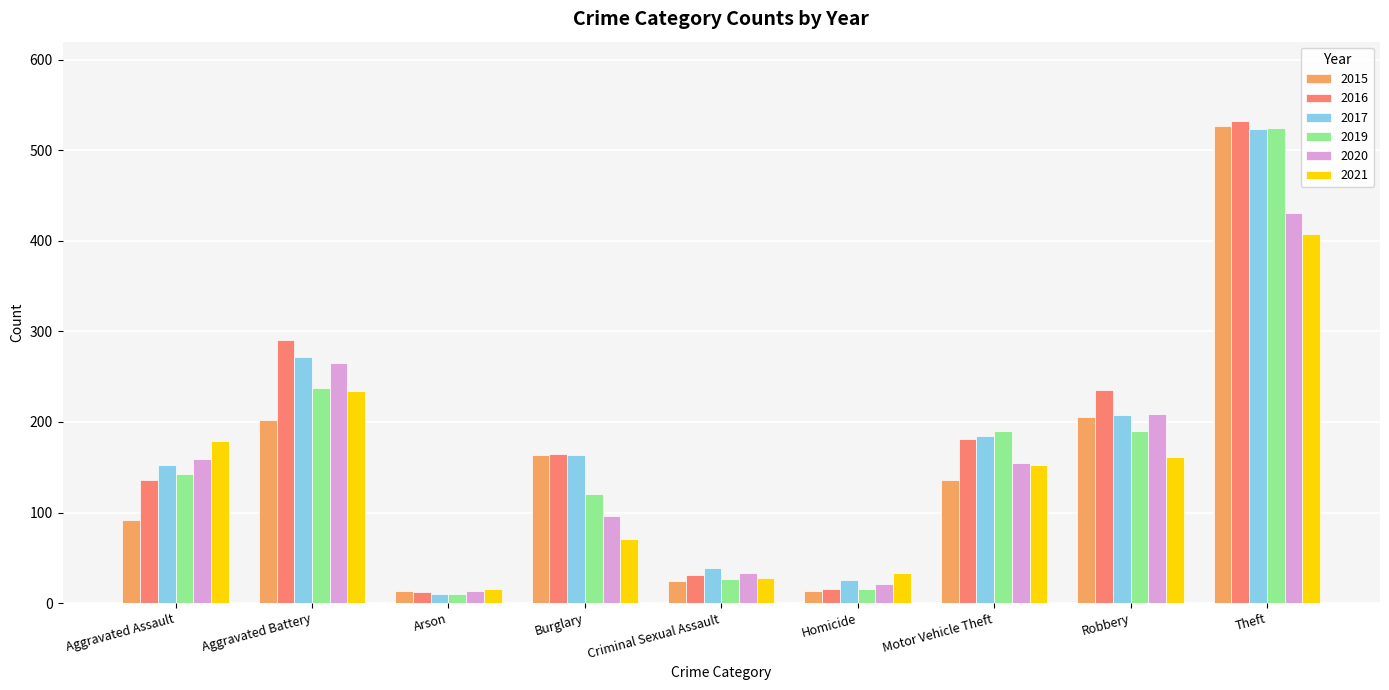

Which series changed the most between Aggravated Assault and Robbery?

2015